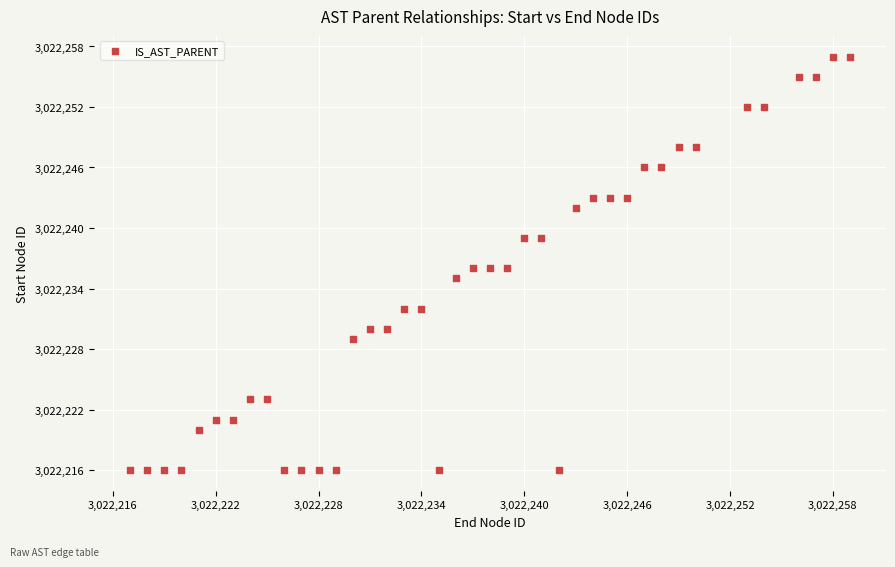

What is the range of Y values (max minus min)?

41